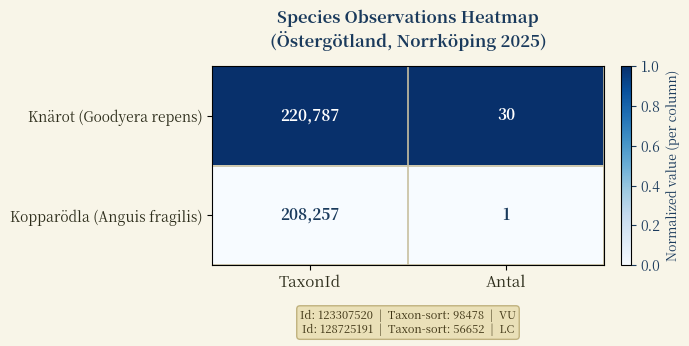

What is the maximum value shown in the chart?

220787